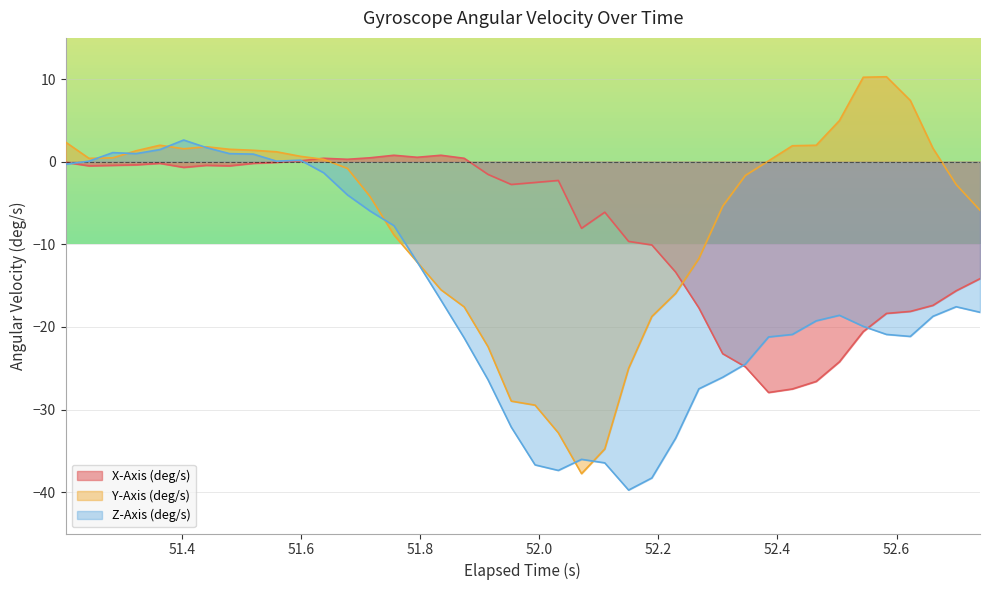

Which series has the largest range (max minus min)?

Y-Axis (deg/s)